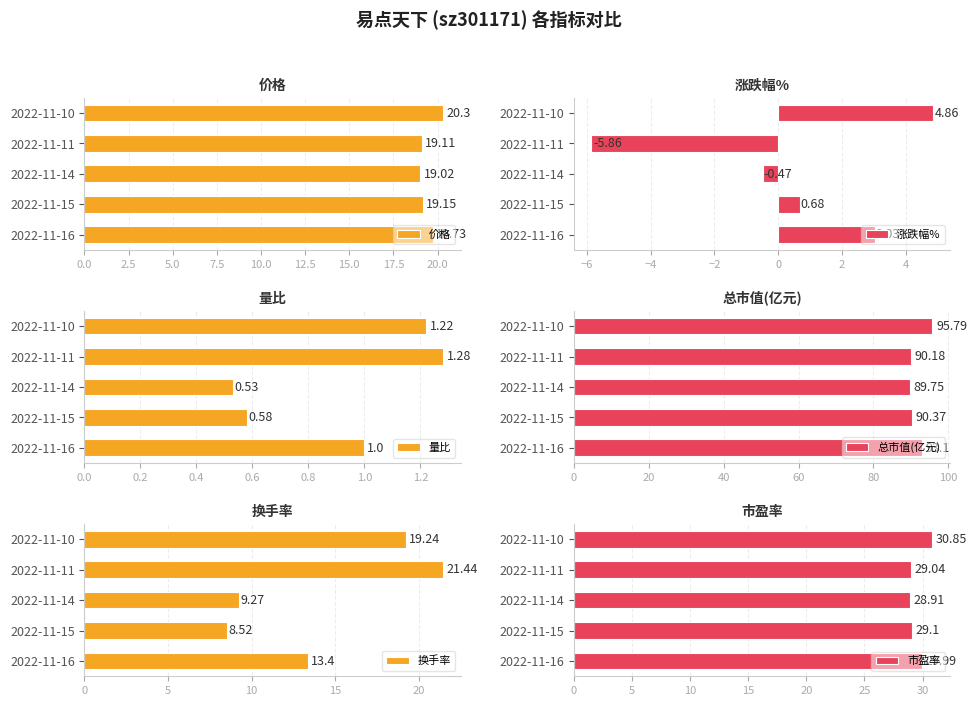

Which series has the widest spread of values?

换手率